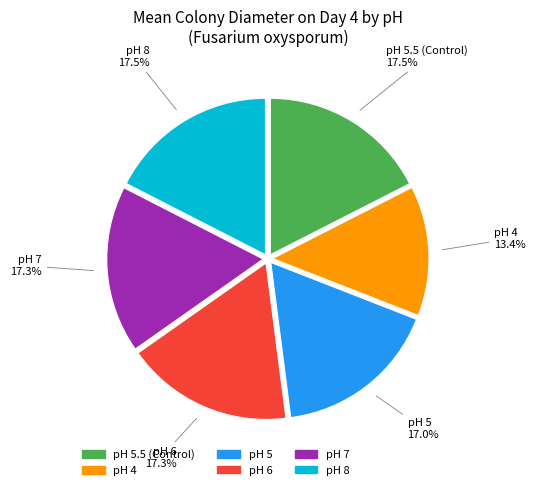

What percentage is NOT represented by pH 8?

82.5%